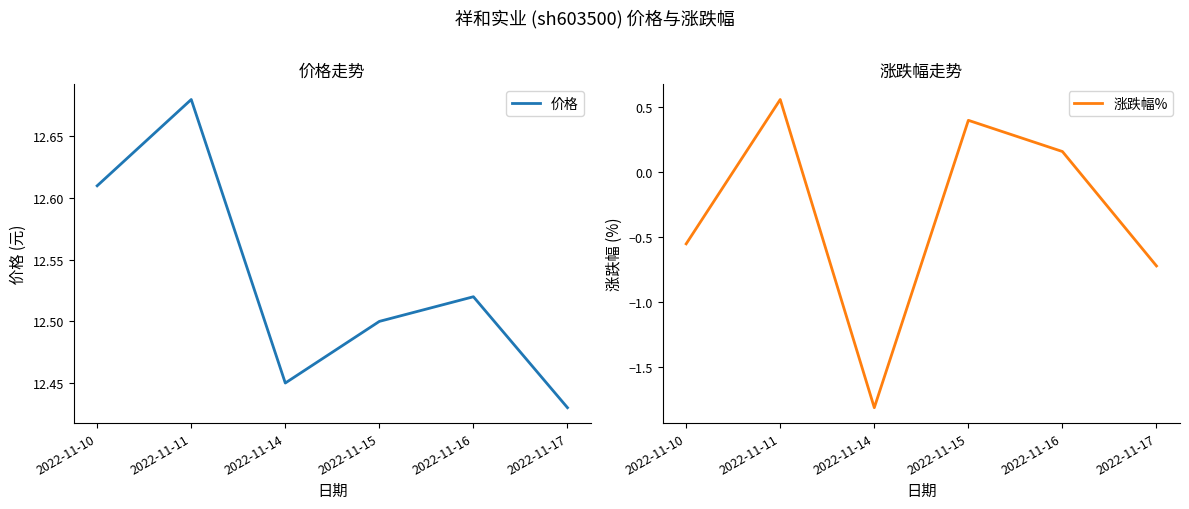

What is the difference between the maximum and minimum values in the 涨跌幅% series?

2.4